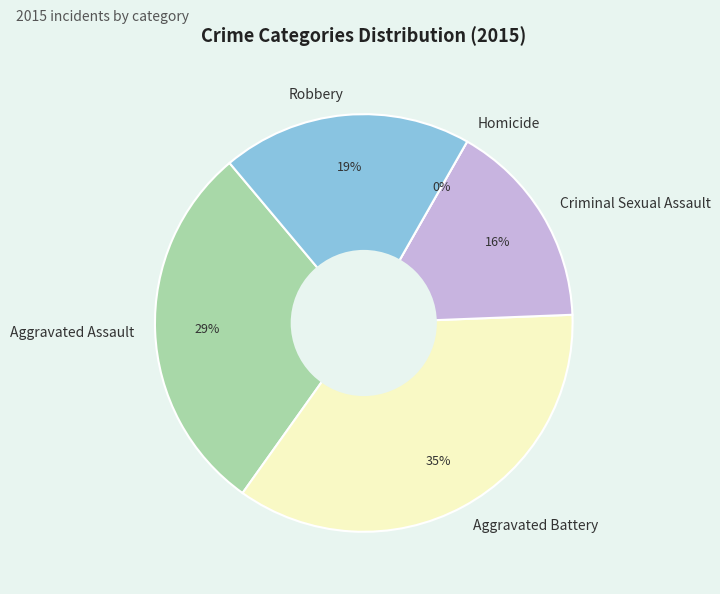

To the nearest percent, what is the average slice percentage?

20%